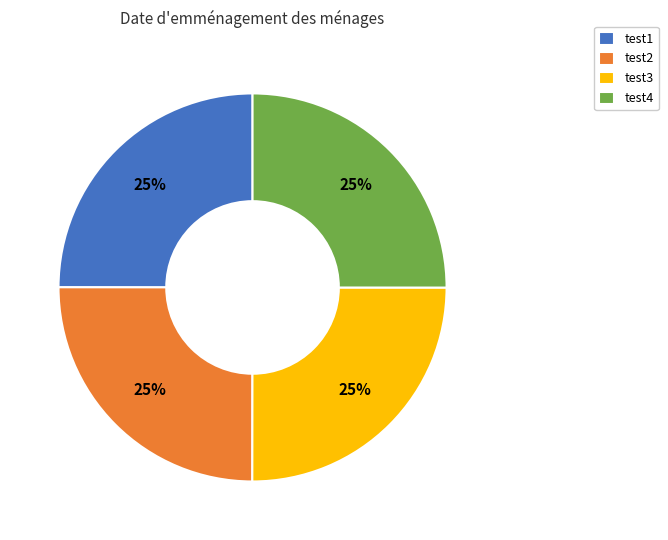

Is there a majority slice in this chart?

No